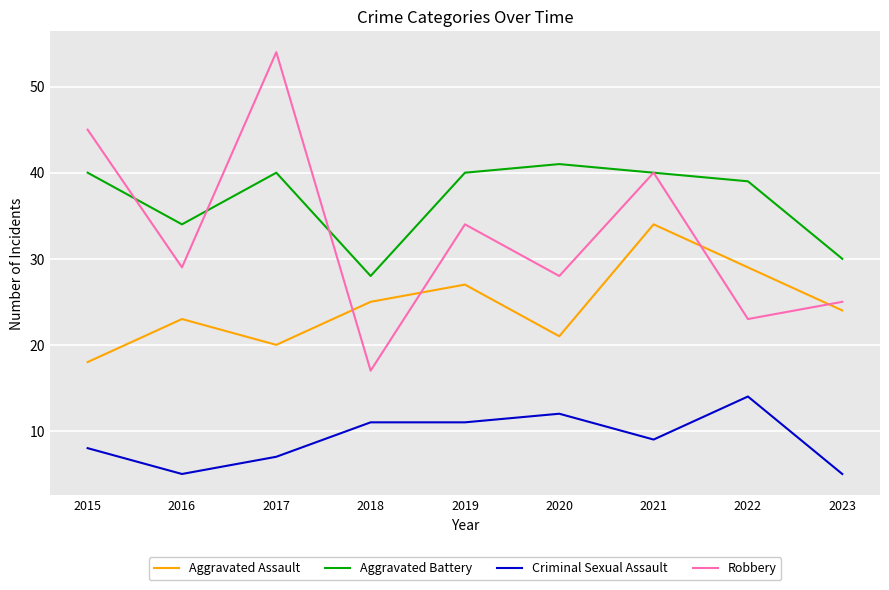

How many series are shown in this chart?

4